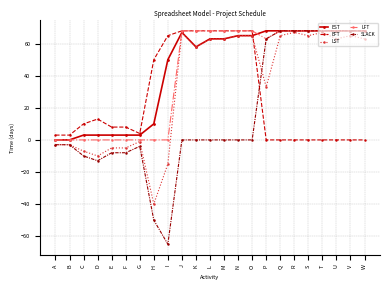

How many series are shown in this chart?

5